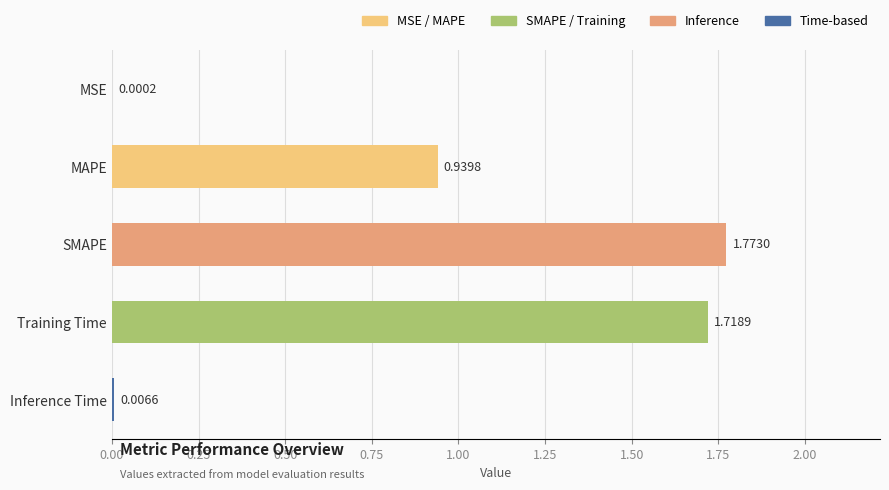

Which has a higher value, Training Time or MSE?

Training Time